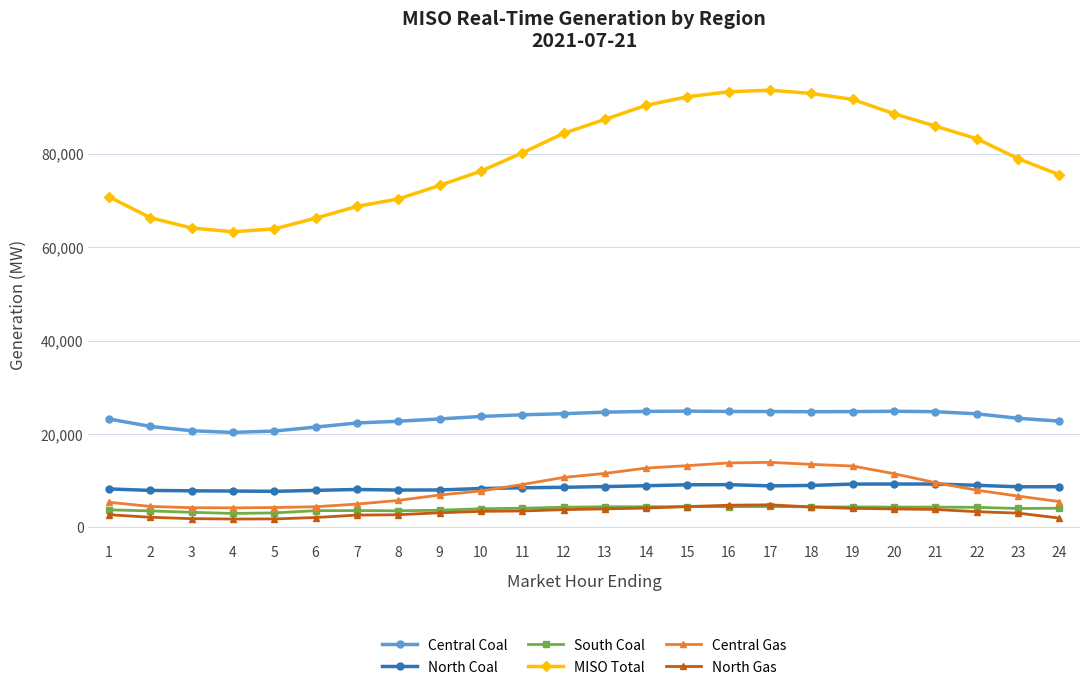

What is the maximum value for North Coal?

9284.4